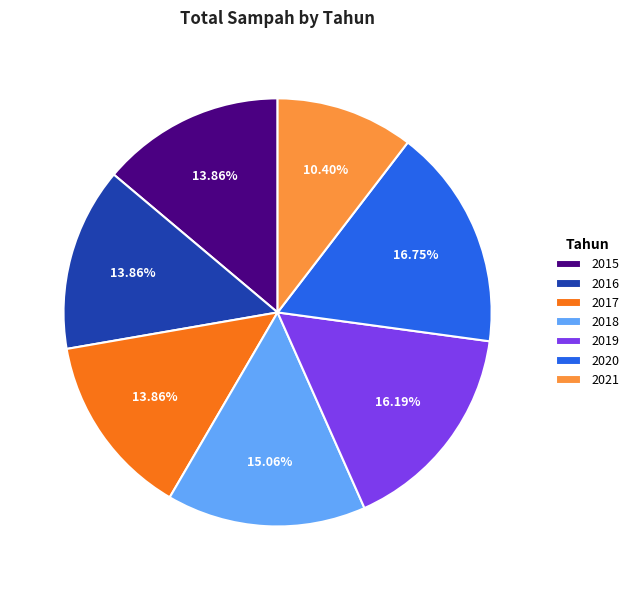

Do 2021 and 2019 together represent more than half of the pie?

No